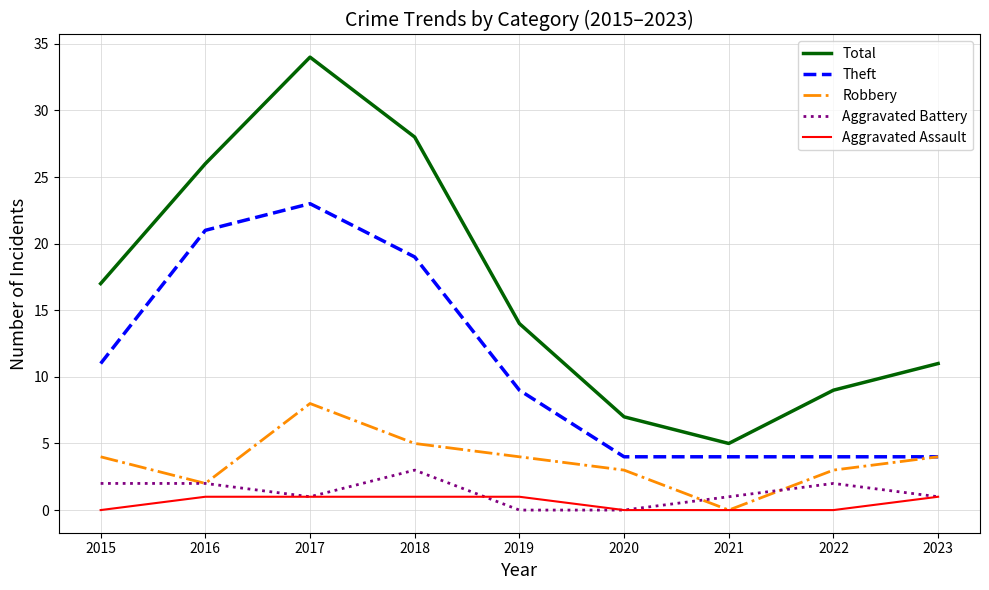

The value of Theft at 2017 is 5. True or false?

False